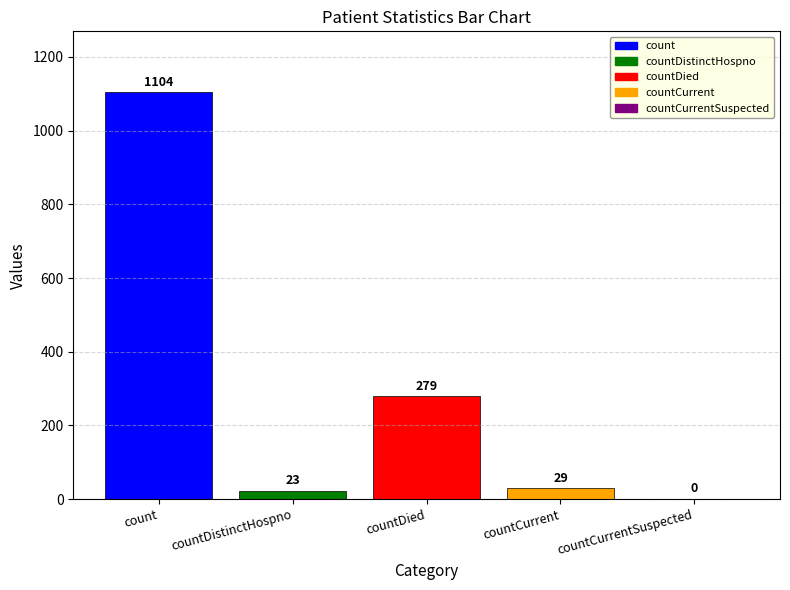

List the series in order of their peak value, highest first.

count, countDied, countCurrent, countDistinctHospno